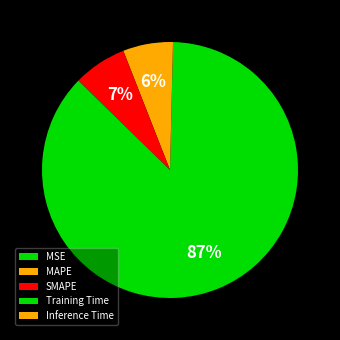

Which slice is the largest?

Training Time